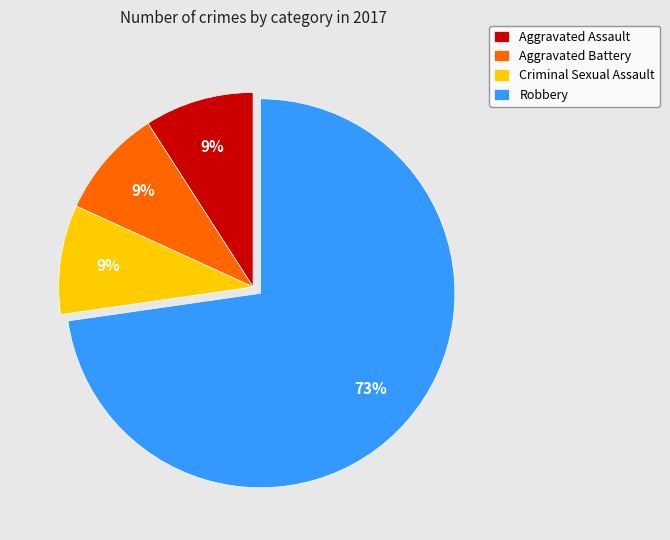

Does Criminal Sexual Assault represent more than half of the total?

No